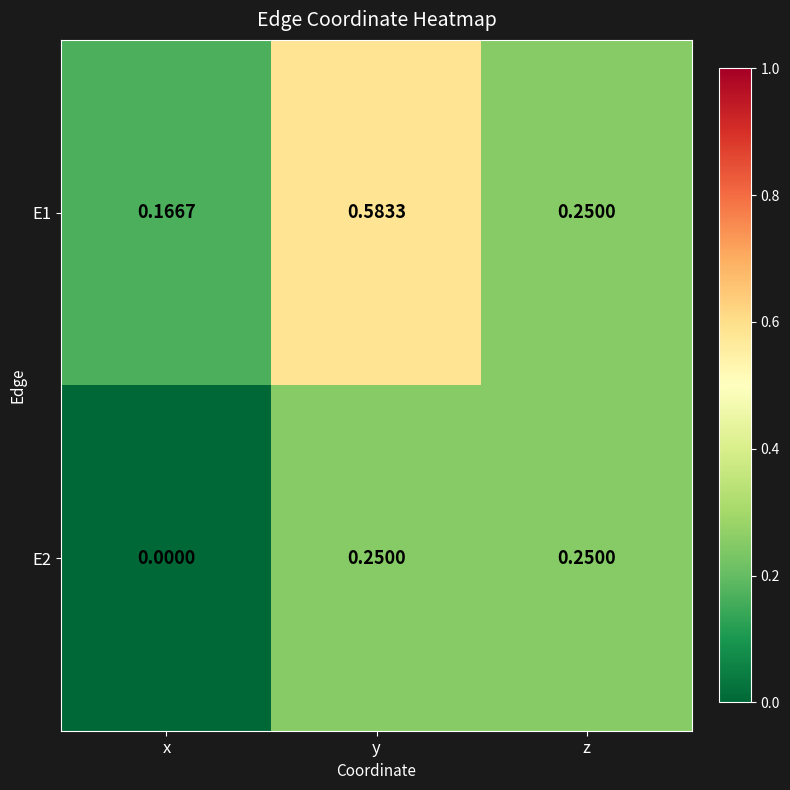

Between x and y, which series saw the biggest shift?

E1